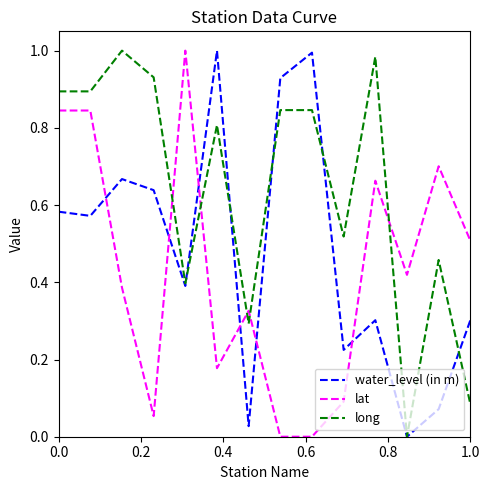

List the series in order of their overall mean, highest first.

long, water_level (in m), lat